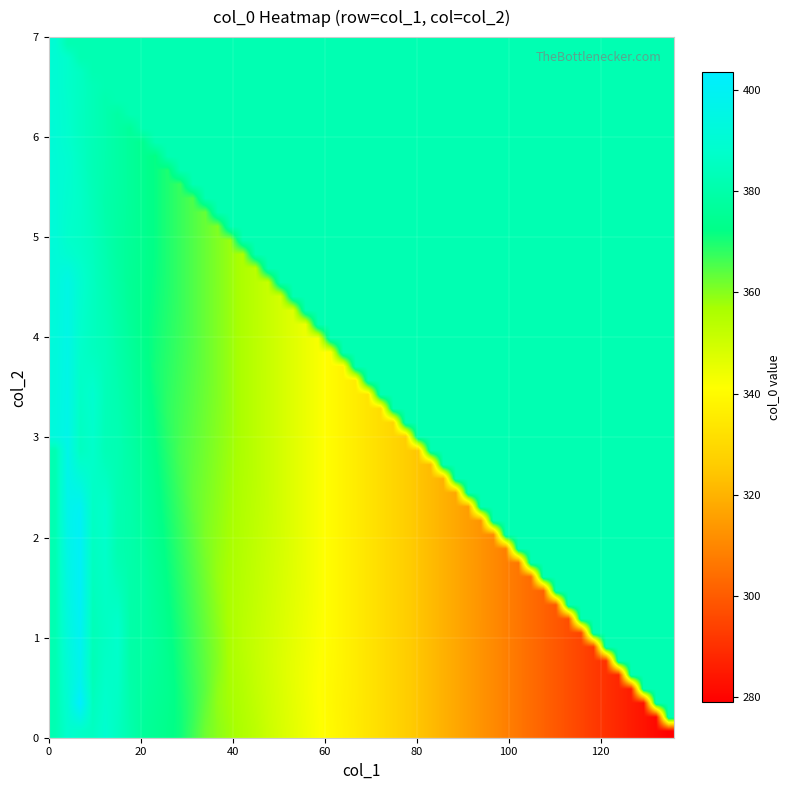

Reading left to right, extract all data points from this chart.

r0: 390	0	7	103
r1: 393	0	3	104
r2: 380	7	0	113
r3: 384	6	0	110
r4: 397	8	0	95
r5: 389	11	0	100
r6: 388	14	1	97
r7: 373	6	0	121
r8: 386	7	0	107
r9: 387	6	0	107
r10: 385	14	0	101
r11: 383	8	1	108
r12: 385	10	0	105
r13: 388	7	0	105
r14: 392	4	0	104
r15: 405	7	0	88
r16: 404	5	0	91
r17: 394	6	0	100
r18: 386	2	0	112
r19: 383	9	0	108
r20: 403	7	1	89
r21: 385	9	0	106
r22: 414	2	0	84
r23: 397	7	0	96
r24: 387	8	0	105
r25: 402	4	0	94
r26: 395	4	0	101
r27: 382	9	0	109
r28: 411	4	0	85
r29: 395	6	0	99
r30: 332	71	0	97
r31: 279	136	0	85
r32: 355	40	1	104
r33: 361	34	0	105
r34: 350	48	0	102
r35: 354	44	0	102
r36: 371	28	0	101
r37: 378	21	1	100
r38: 377	19	0	104
r39: 380	16	1	103